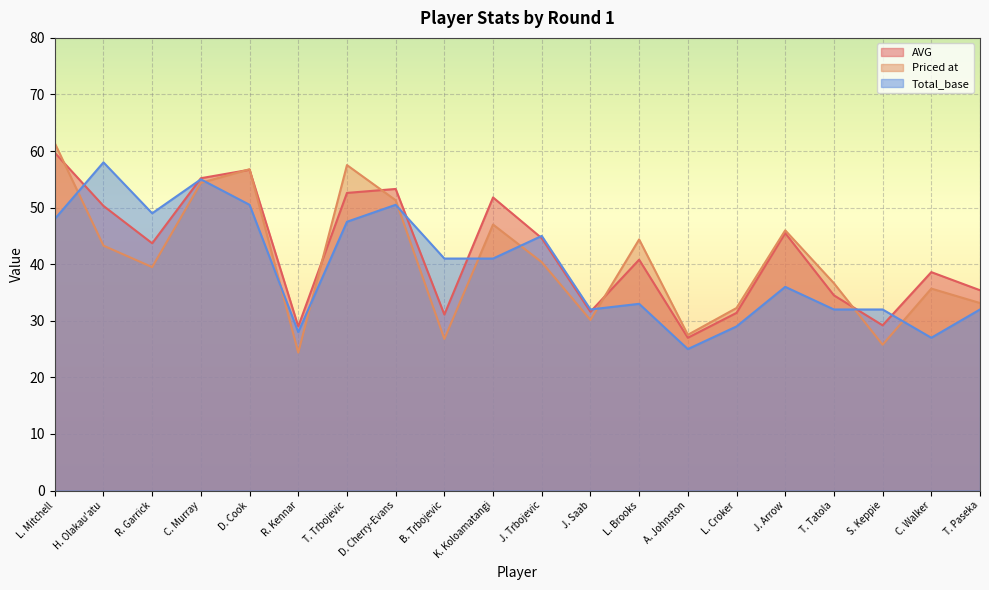

How many interior local peaks does the AVG series have?

6